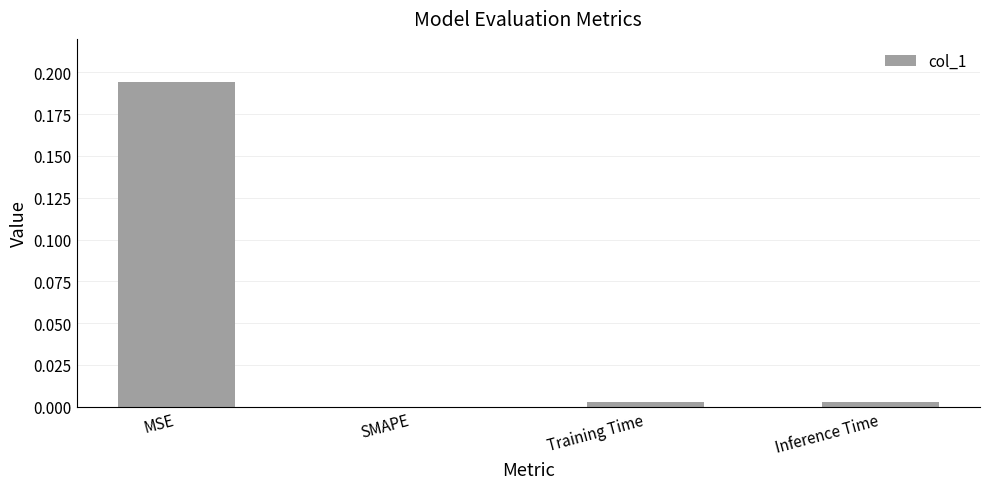

The chart shows a value of 0.0 at SMAPE. True or false?

True